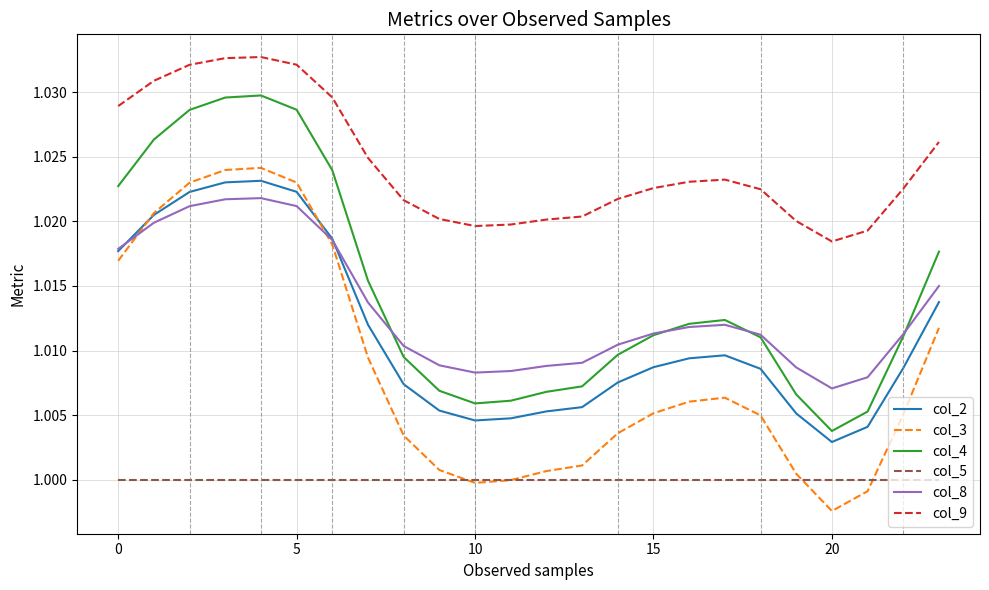

True or false: col_9 and col_5 intersect in this chart.

False